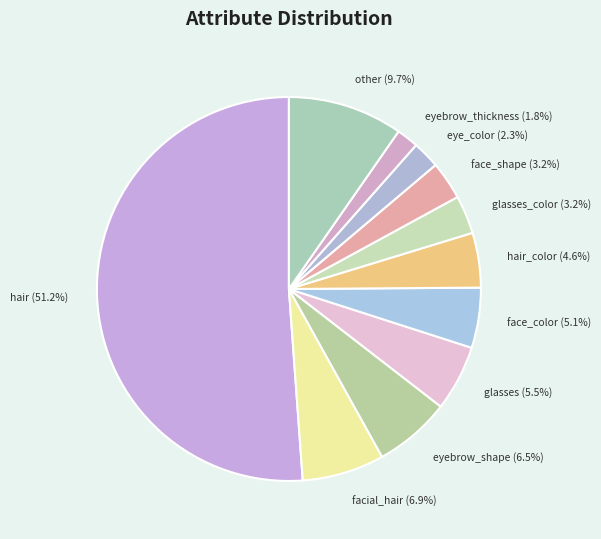

Is hair the majority of the pie?

Yes